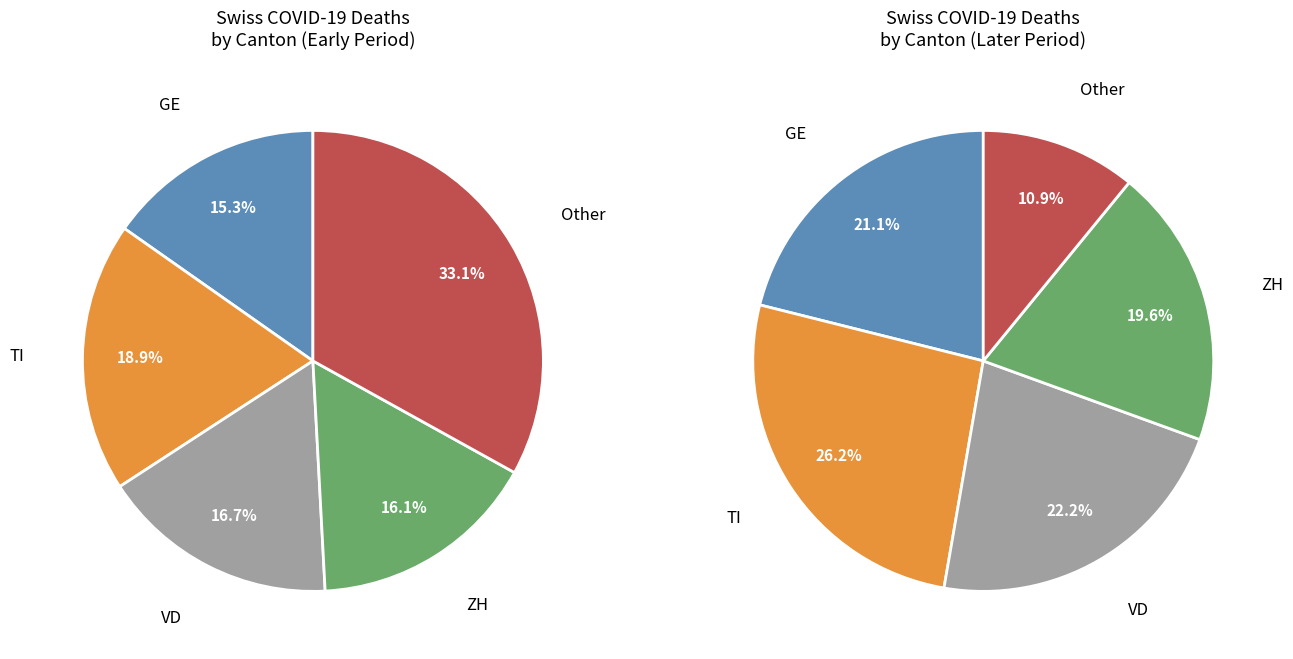

What is the change in value from 2020-03-16 to 2020-04-02?

+242